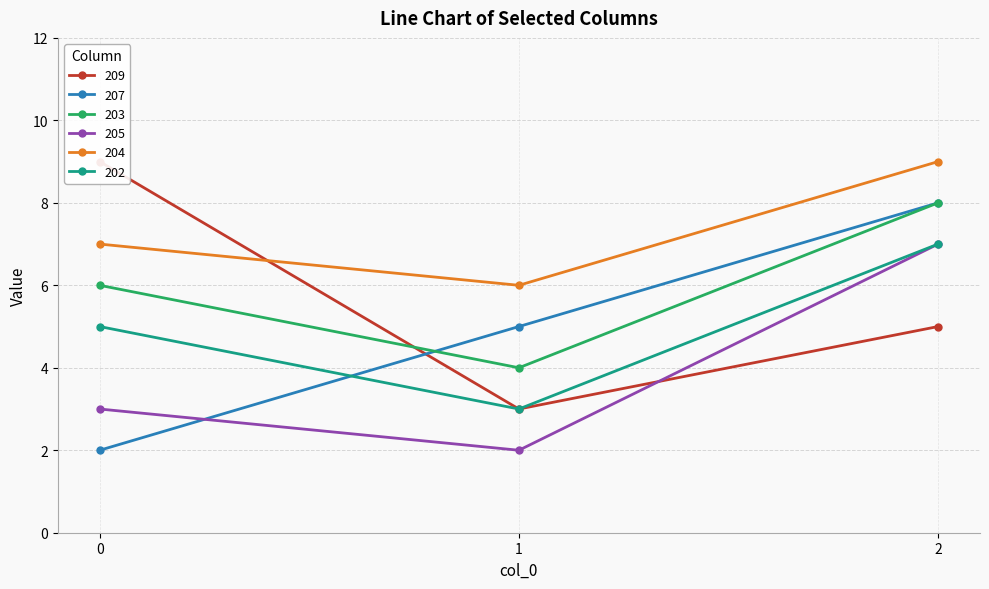

Rank the series at 2 from highest to lowest value.

204, 207, 203, 205, 202, 209